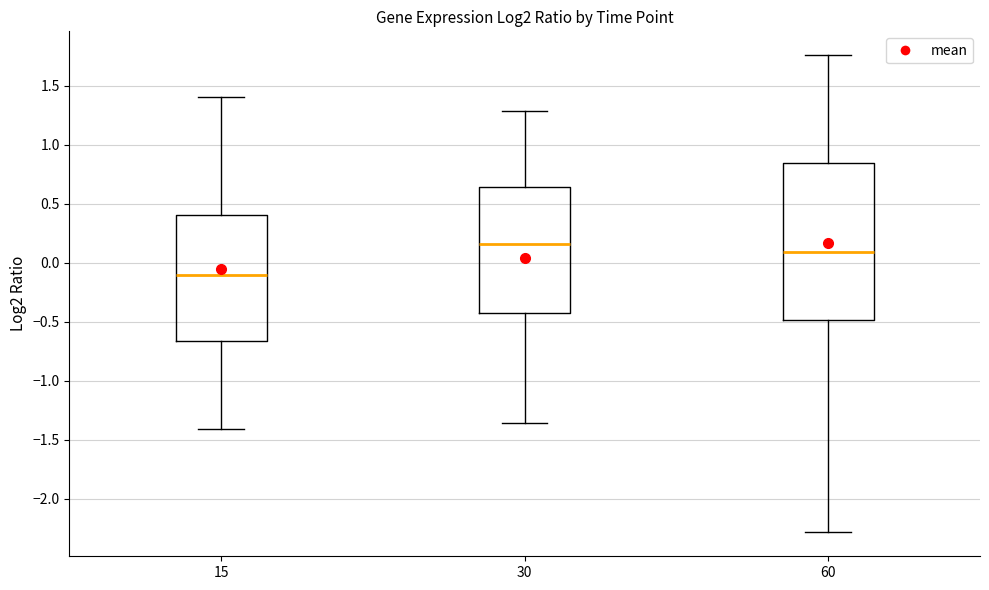

Which box is the tallest, from its lower edge to its upper edge?

60